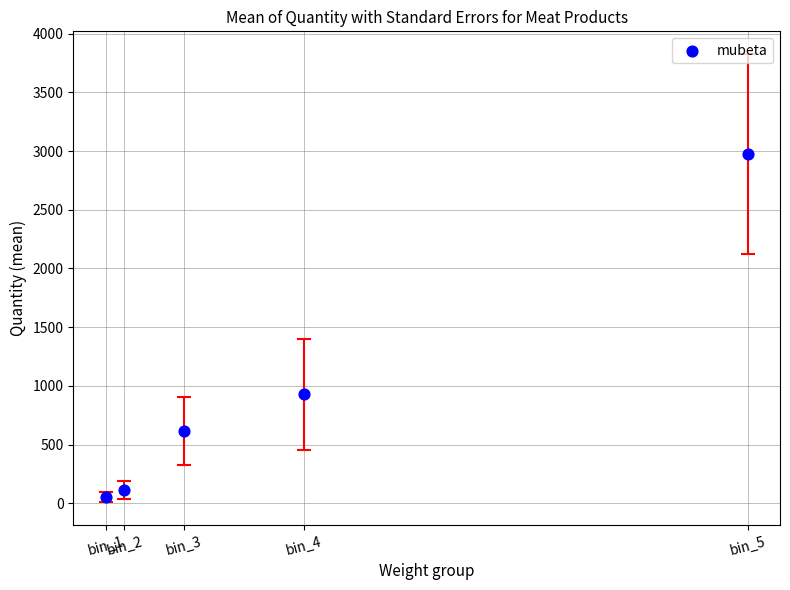

What is the range of Y values (max minus min)?

2922.1